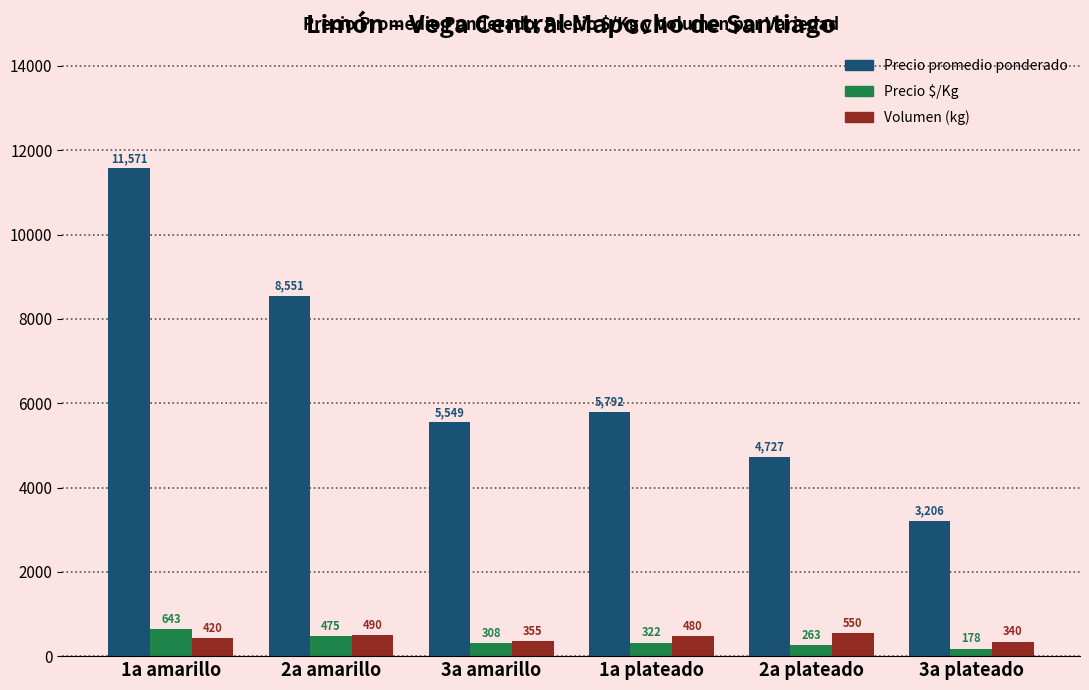

At which category is the sum across all series the highest?

1a amarillo